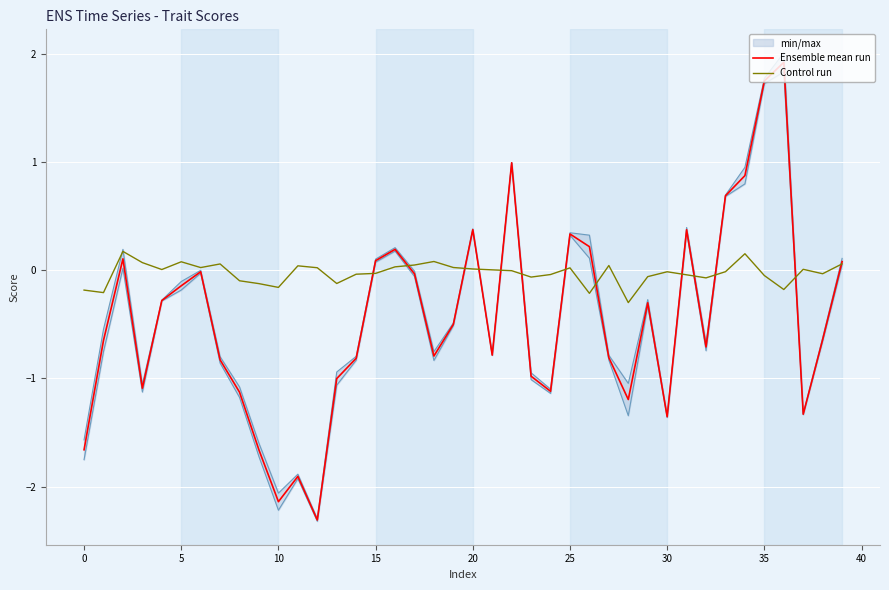

What is the total value across all series at 21?

-0.8